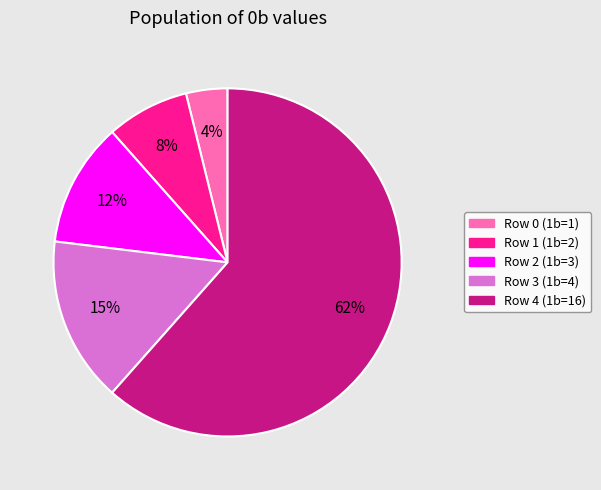

Do Row 4 and Row 0 together represent more than half of the pie?

Yes